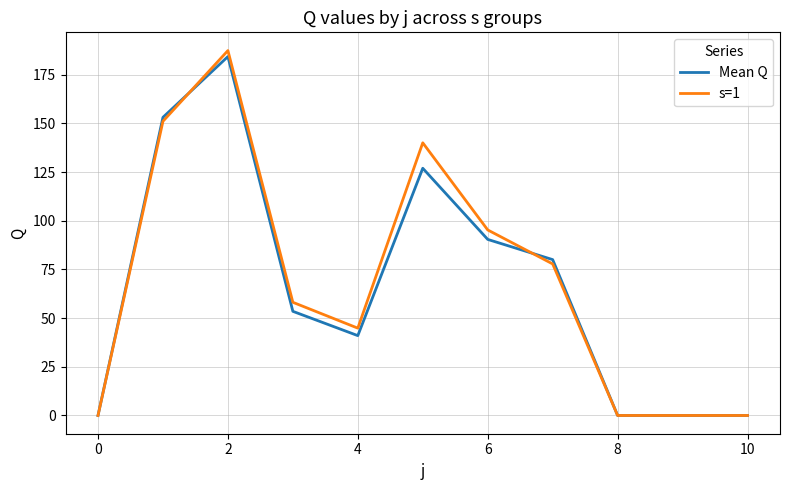

What is the maximum value for Mean Q?

184.4